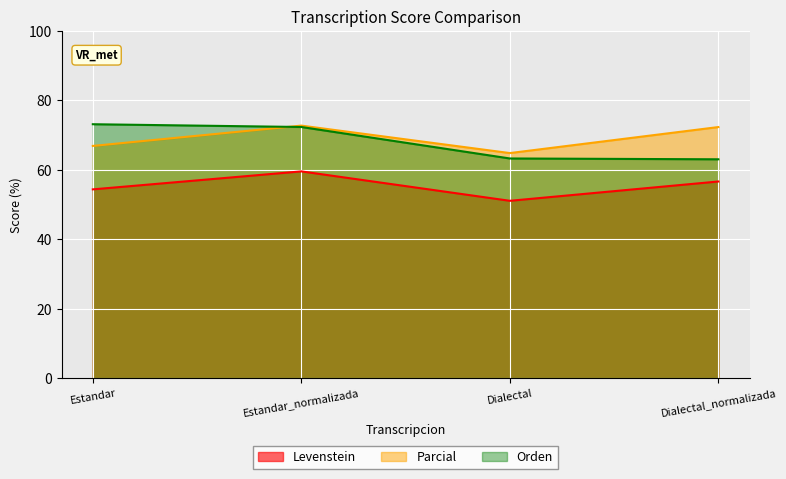

What is the difference between the Parcial values at Dialectal_normalizada and Estandar?

5.4